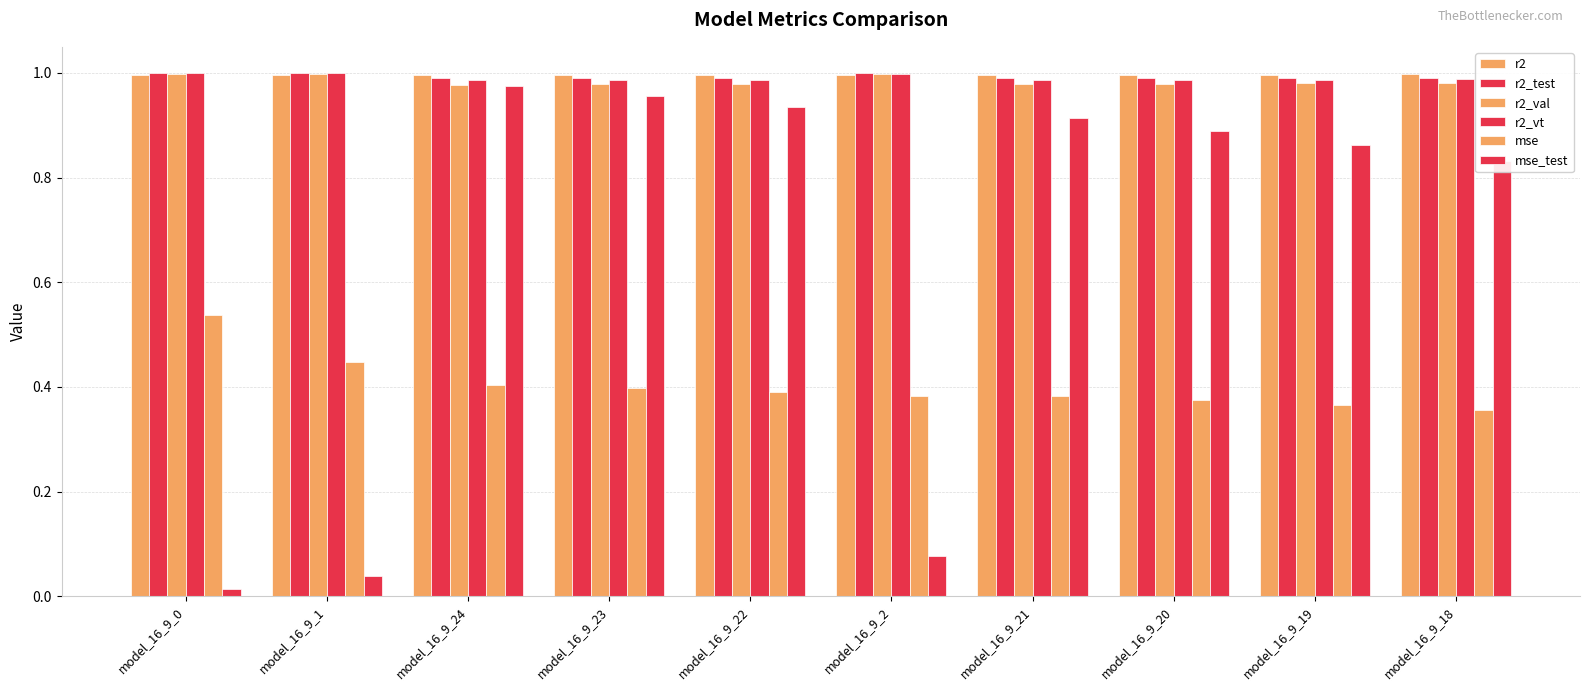

Is it true that r2 equals 1.0 at model_16_9_24?

True